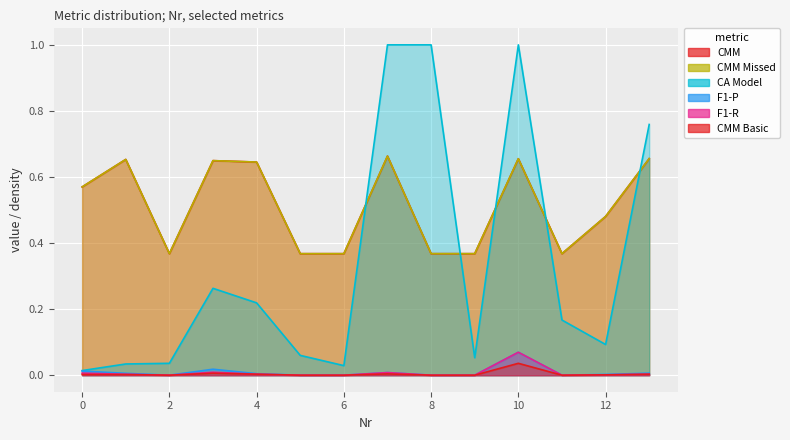

How many lines are shown in the chart?

6